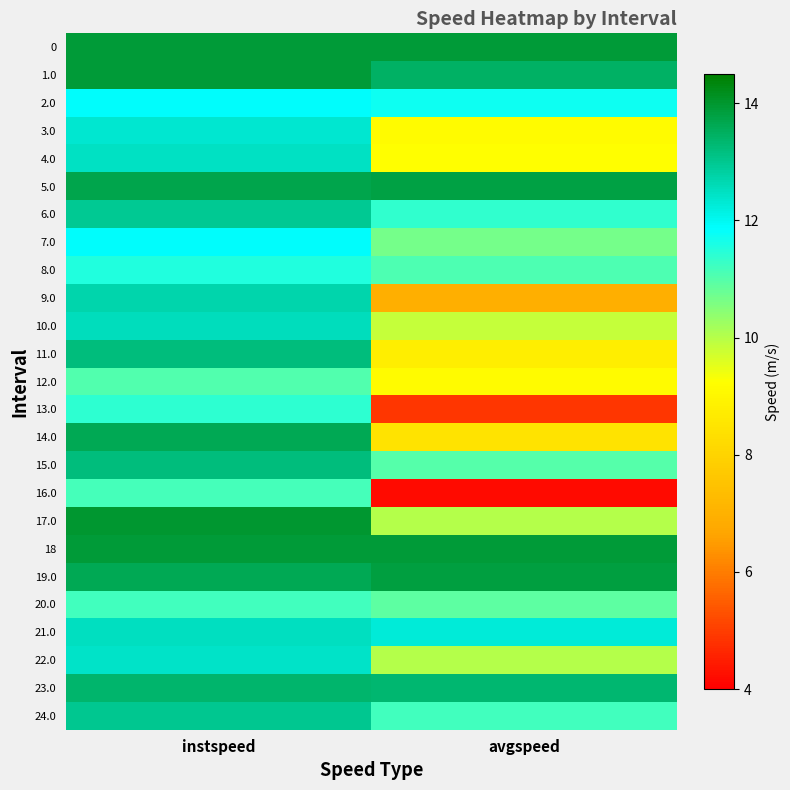

At how many categories does at least one series exceed 11?

2